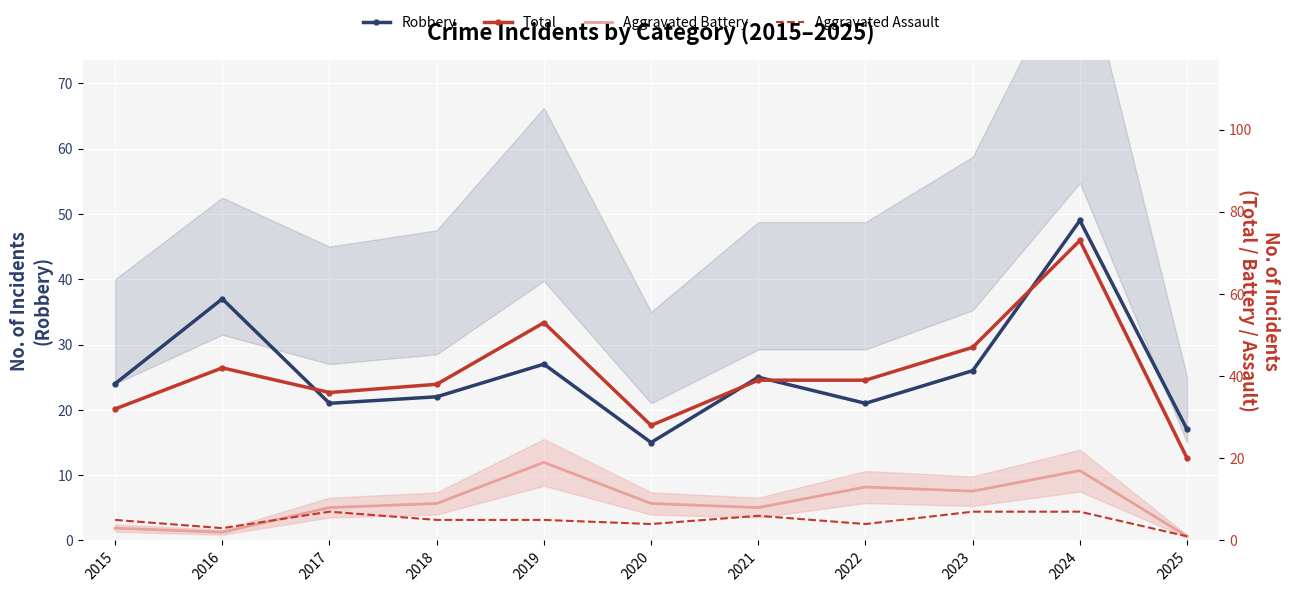

Rank the series at 2015 from lowest to highest value.

Aggravated Battery, Aggravated Assault, Robbery, Total